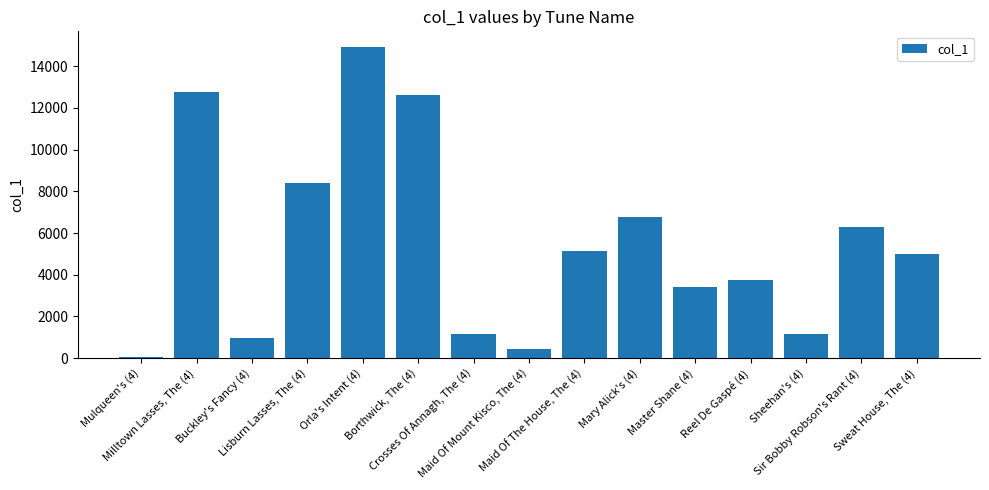

Are the bars grouped side by side (vs. stacked)?

No